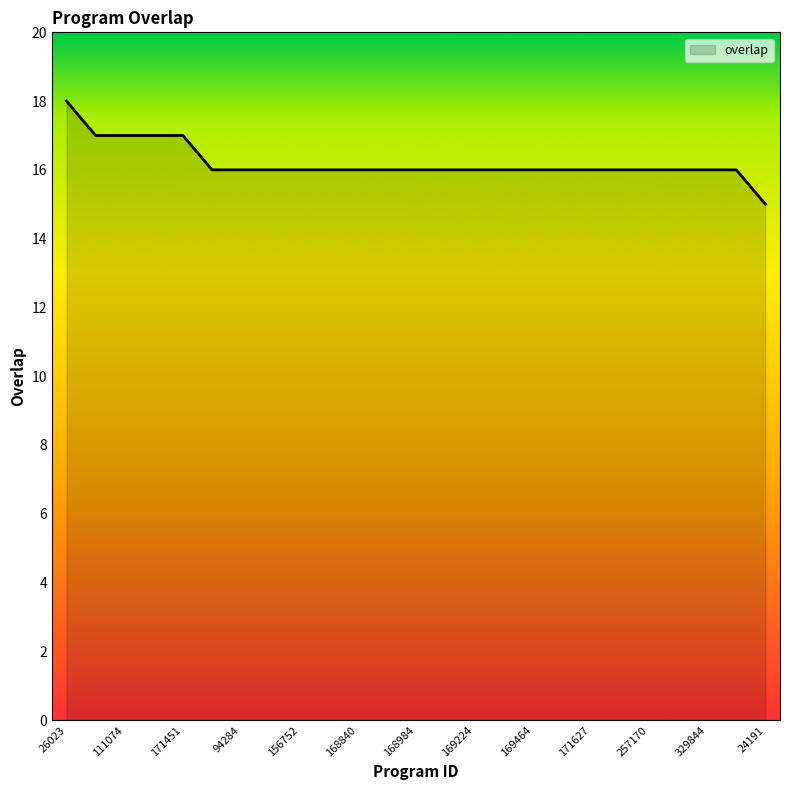

What is the greatest value displayed?

18